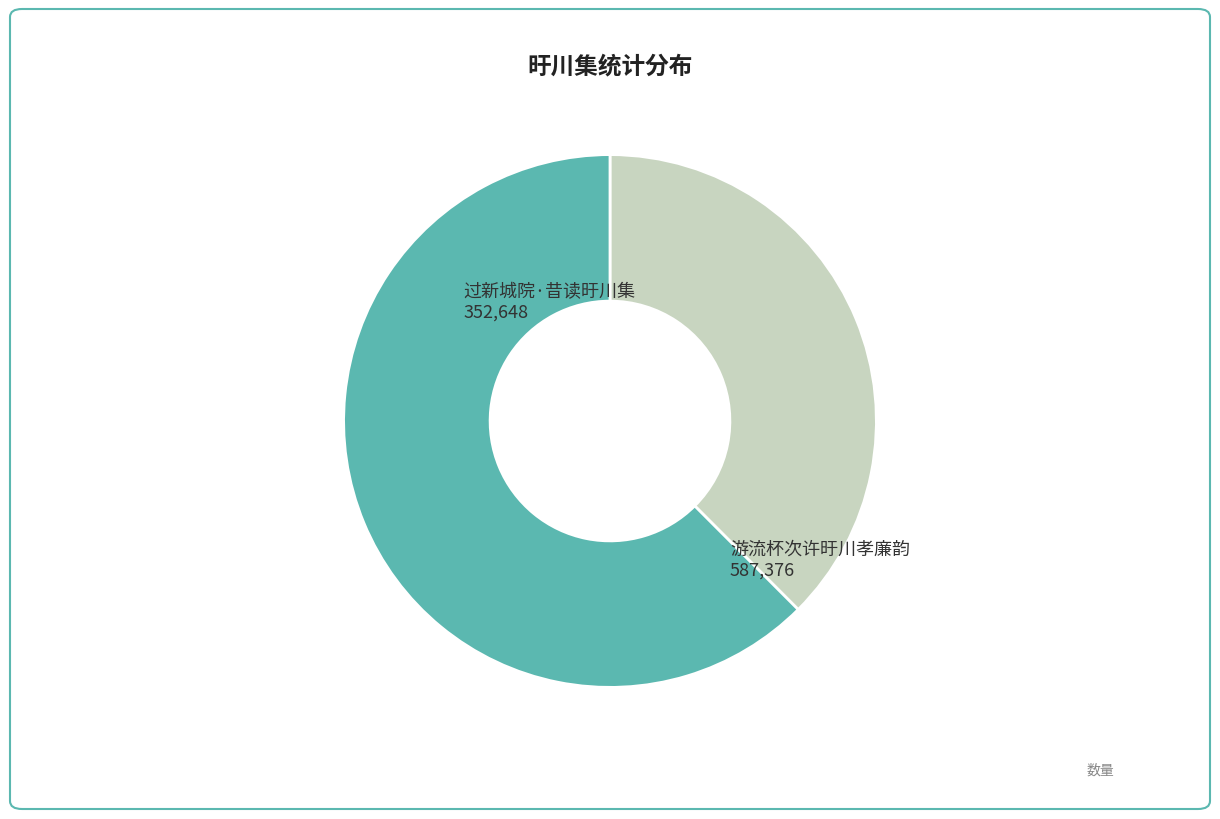

Does any single category account for the majority?

Yes